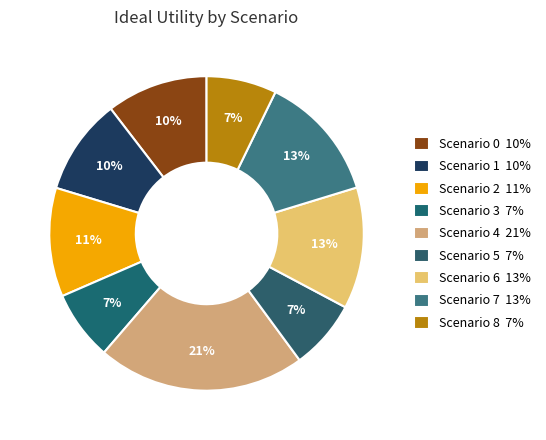

To the nearest percent, what portion does Scenario 4 represent?

21%